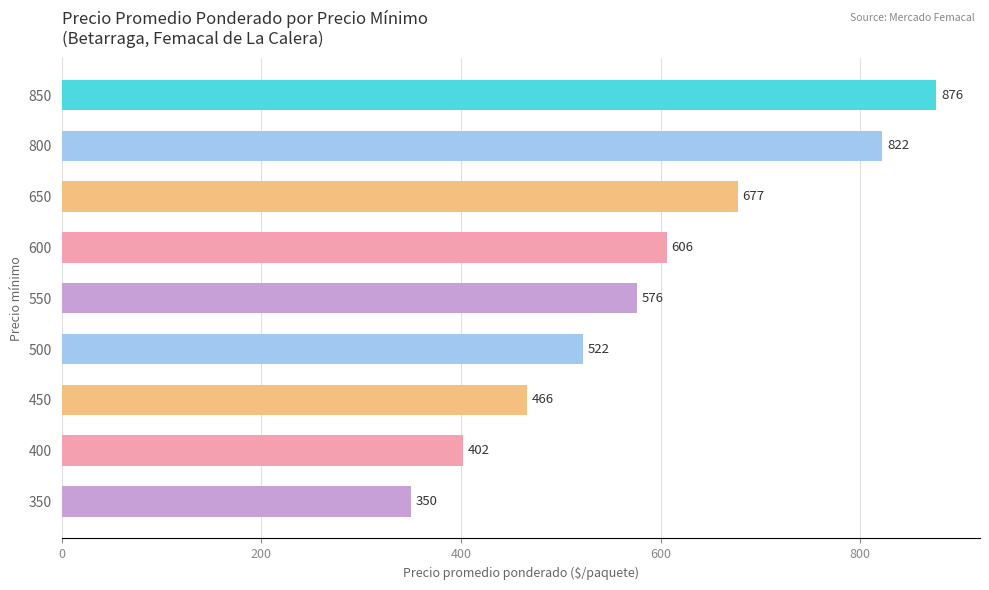

What is the change in value from 450 to 550?

+110